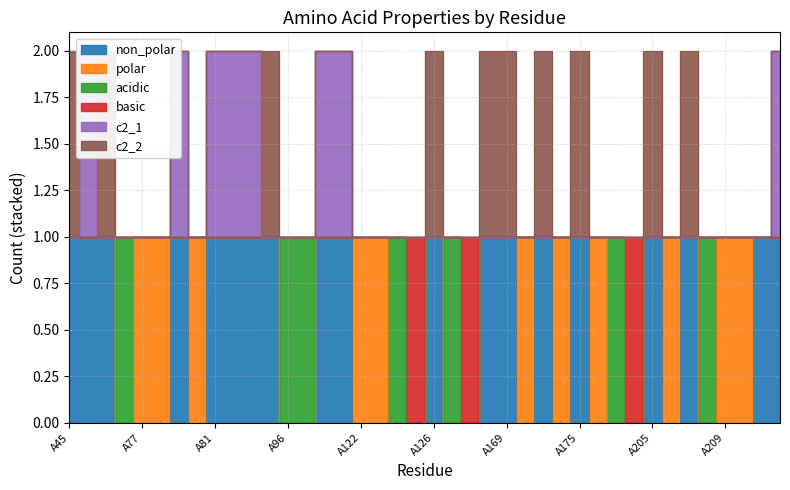

Which category has the lowest value across all series?

A75